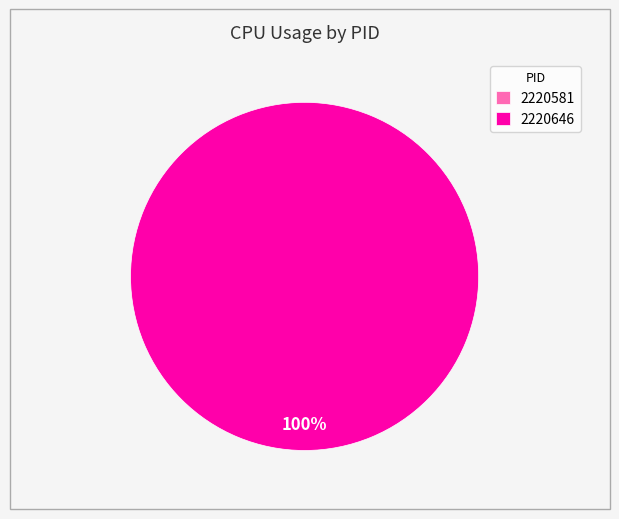

What is the largest slice in the pie chart?

2220646